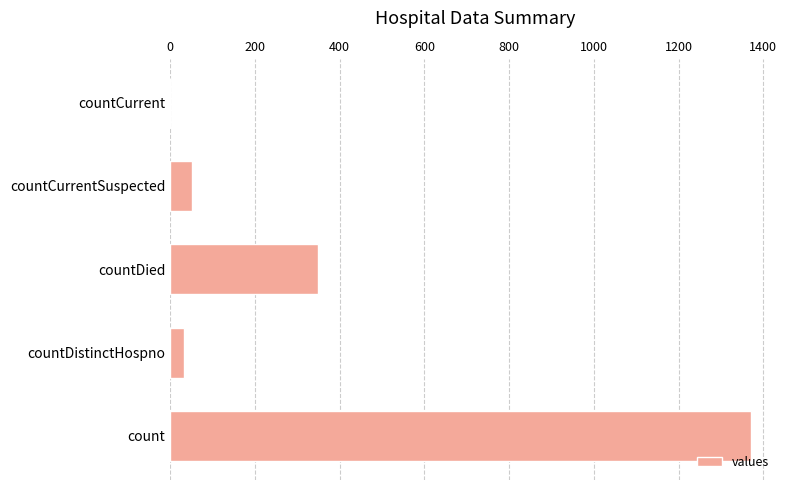

The chart shows a value of 33 at countDistinctHospno. True or false?

True